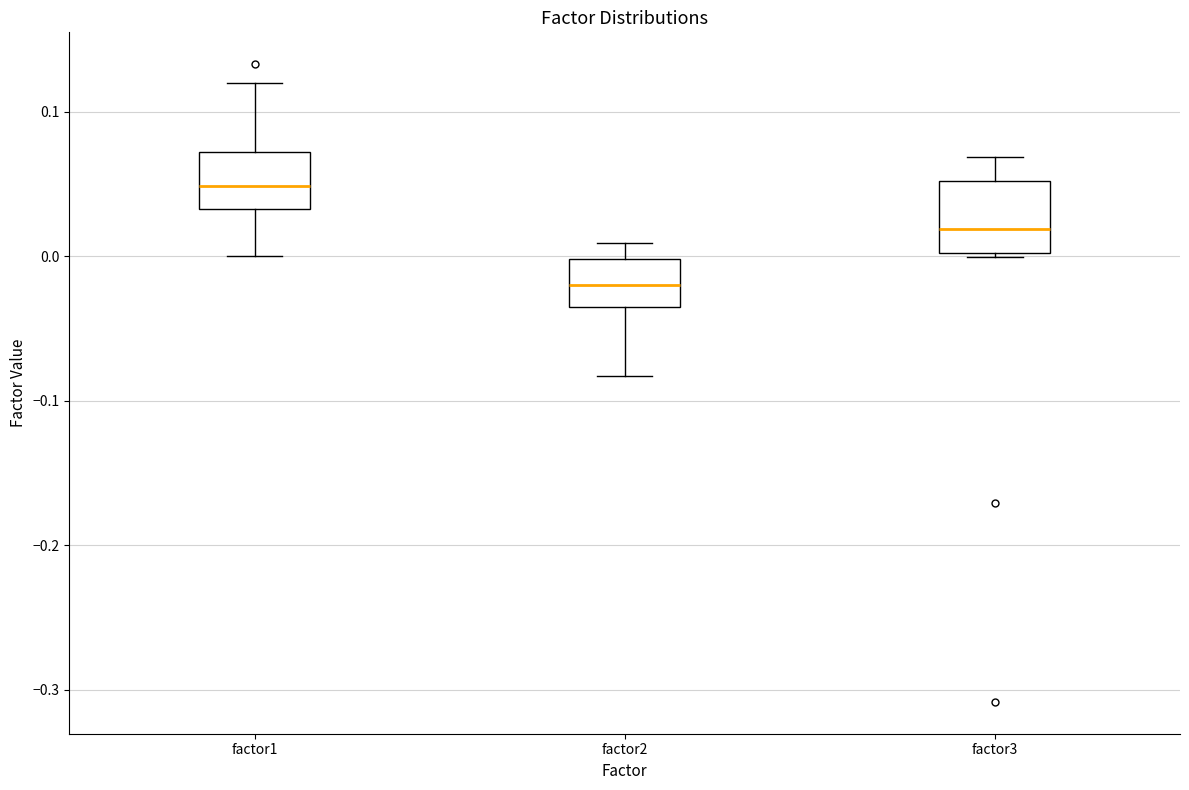

Reading left to right, read every box against the y-axis: the position of its median line, the range the box covers, and the ends of its whiskers. The values are not printed on the chart, so give them approximately, as read against the axis.

factor1: median 0.05, box 0.03 to 0.07, whiskers 0.00 to 0.12
factor2: median -0.02, box -0.04 to 0.00, whiskers -0.08 to 0.01
factor3: median 0.02, box 0.00 to 0.05, whiskers 0.00 (just below the box's lower edge) to 0.07